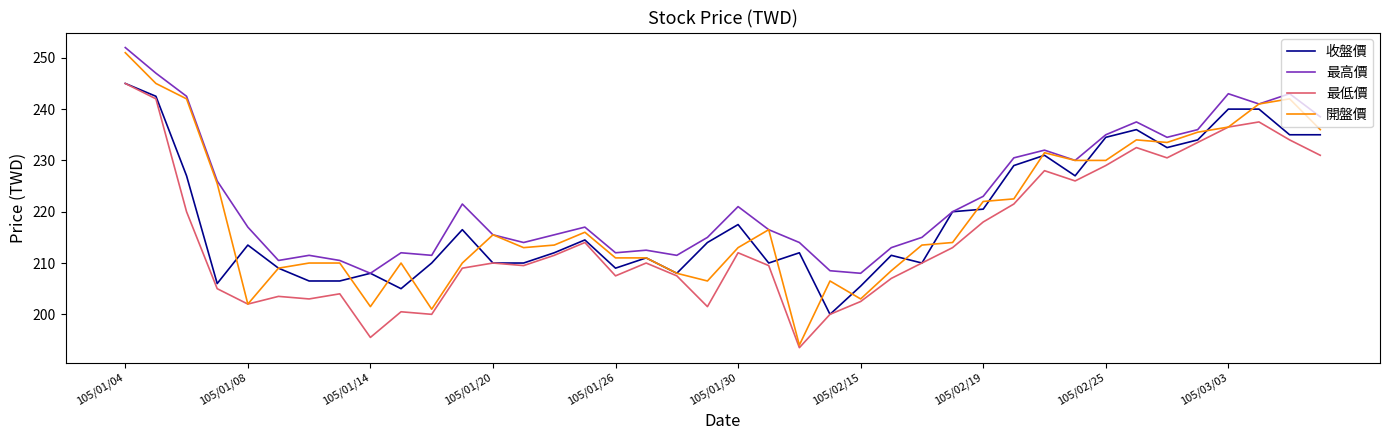

Which series has the largest total across all categories?

最高價